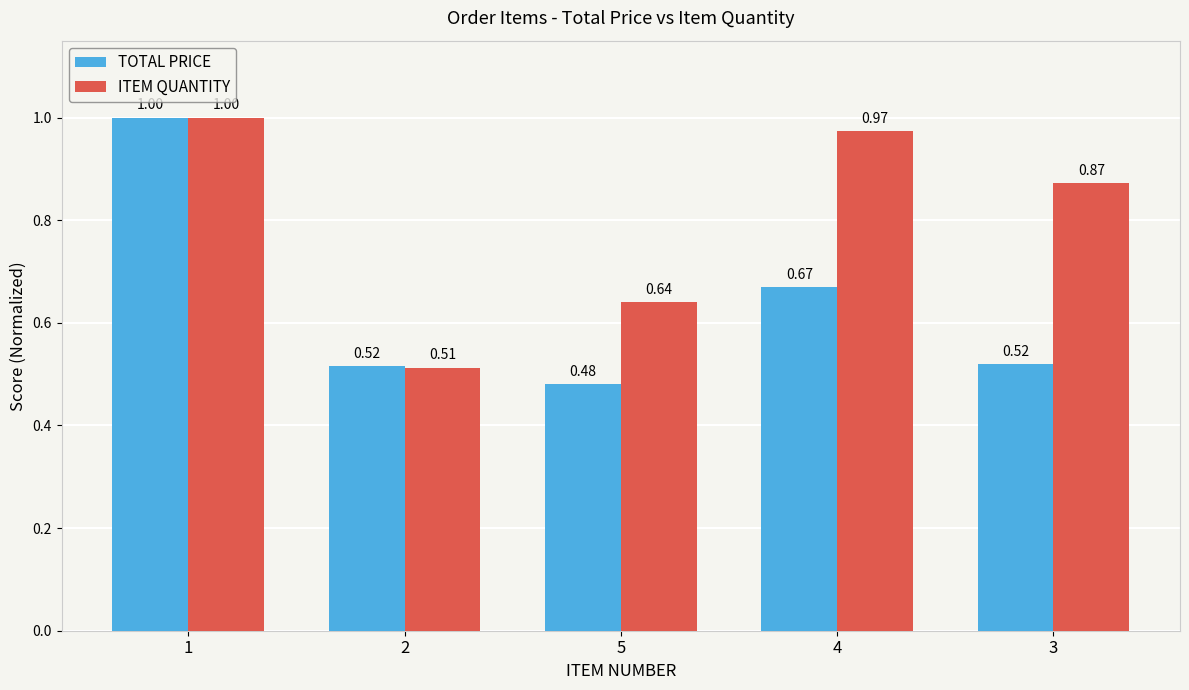

List the series in order of their overall mean, highest first.

ITEM QUANTITY, TOTAL PRICE